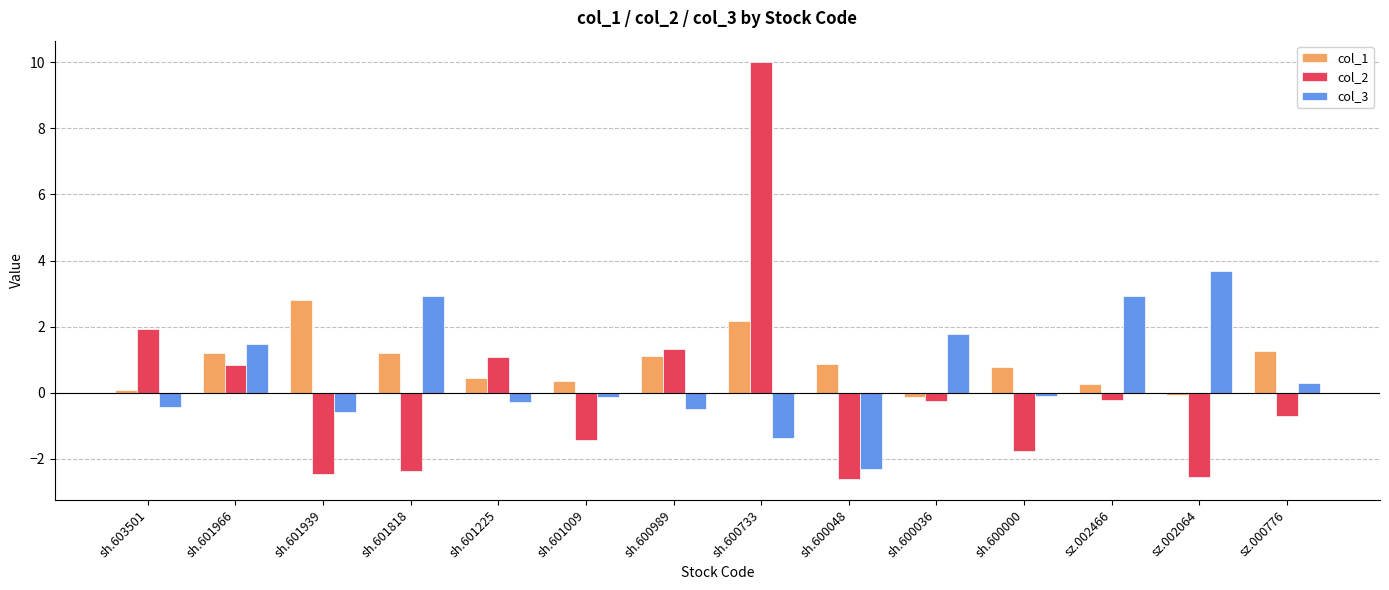

How many groups of bars are there?

14